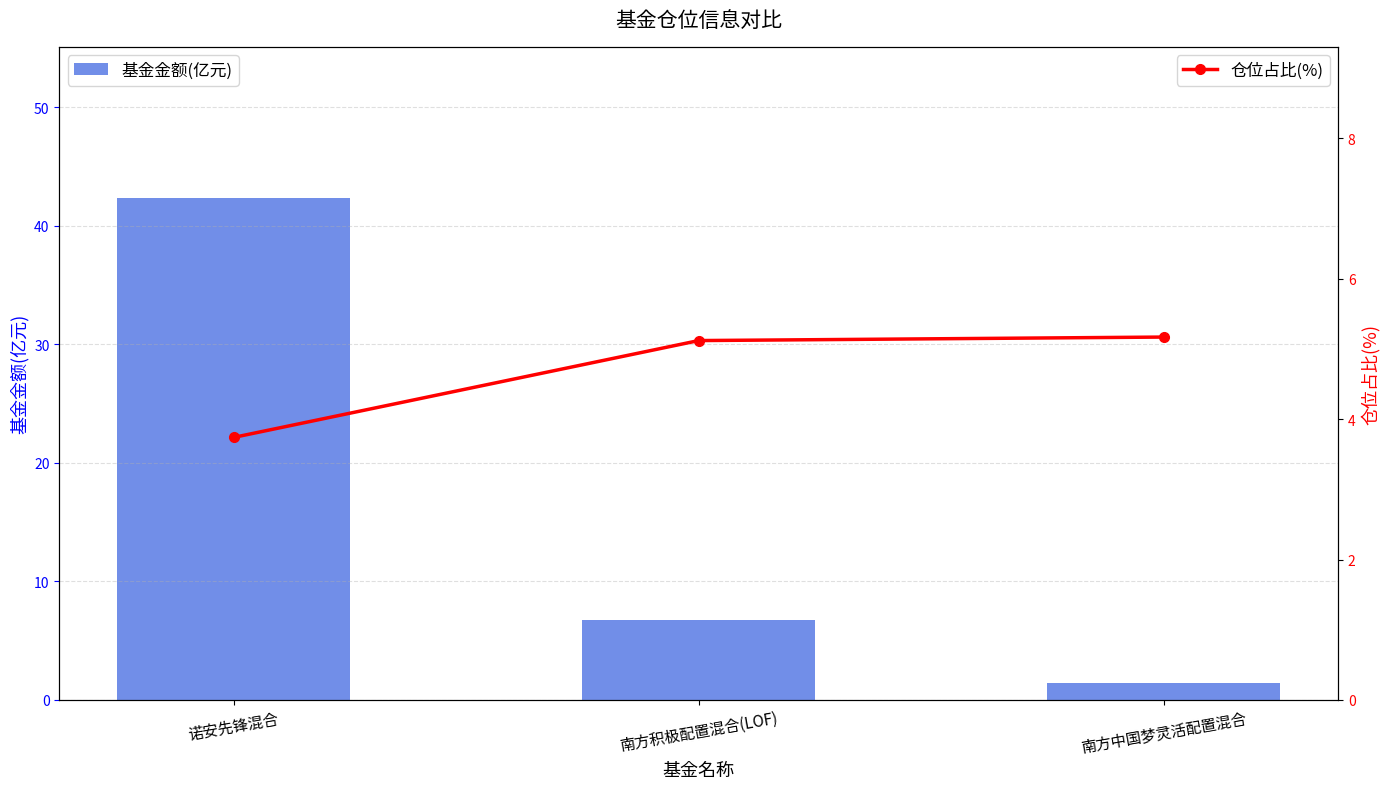

Reading right to left, transcribe all the data shown in this chart.

基金金额(亿元): 1.4	6.8	42.4
仓位占比(%): 5.2	5.1	3.7